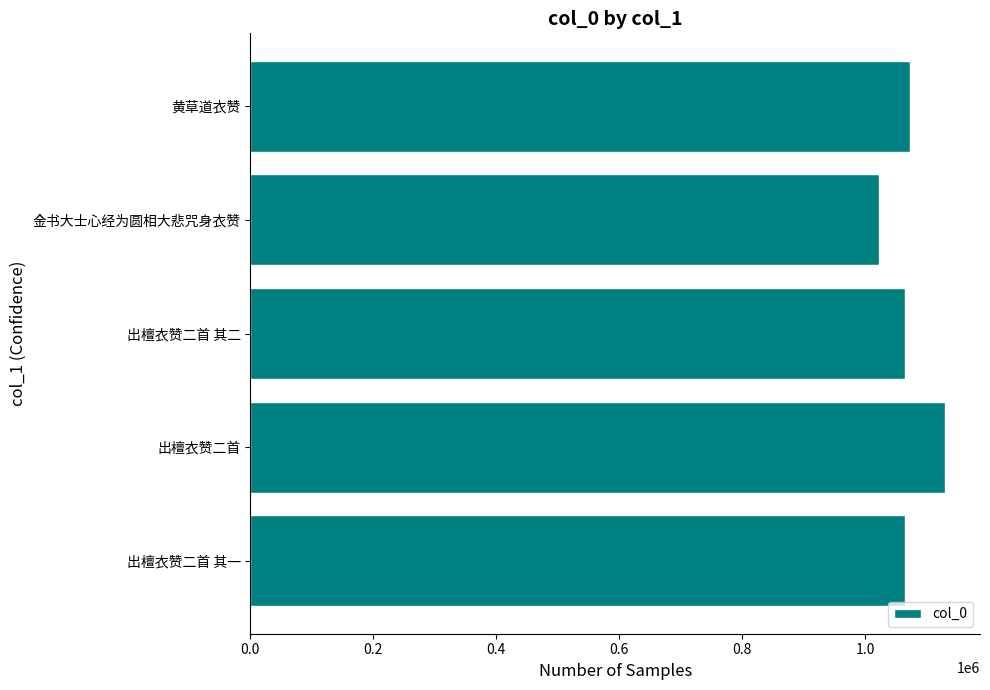

What is the approximate value at 出檀衣赞二首 其一, to the nearest 50?

1065300